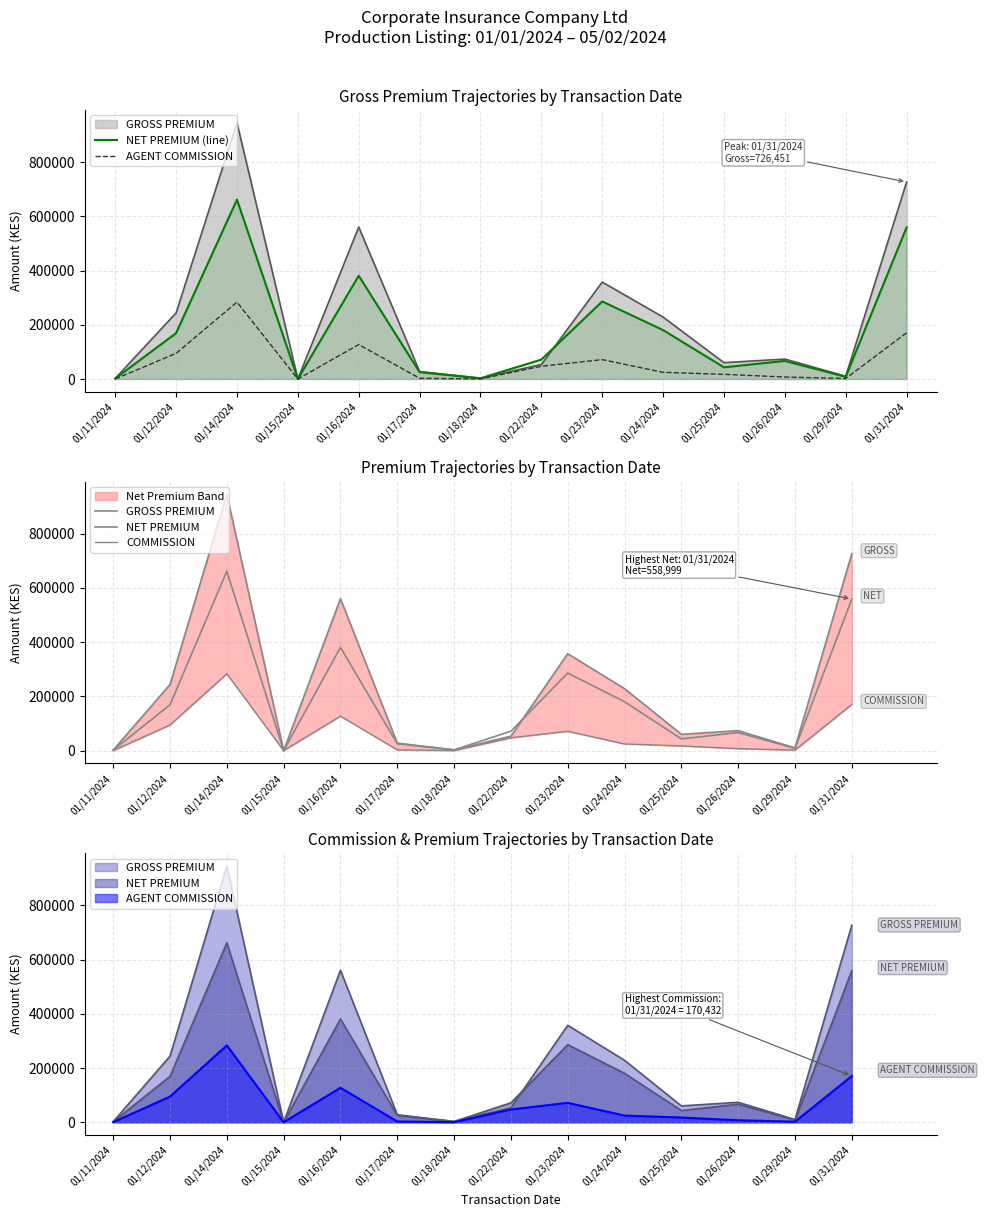

What is the difference between the NET PREMIUM (line) values at 01/23/2024 and 01/31/2024?

272973